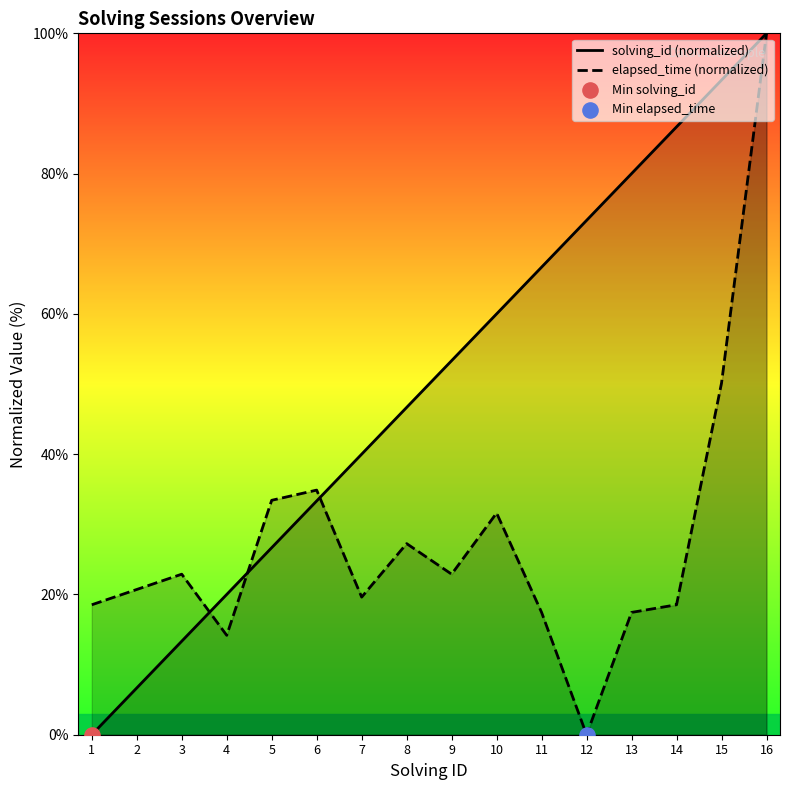

At how many categories does at least one series exceed 53?

8